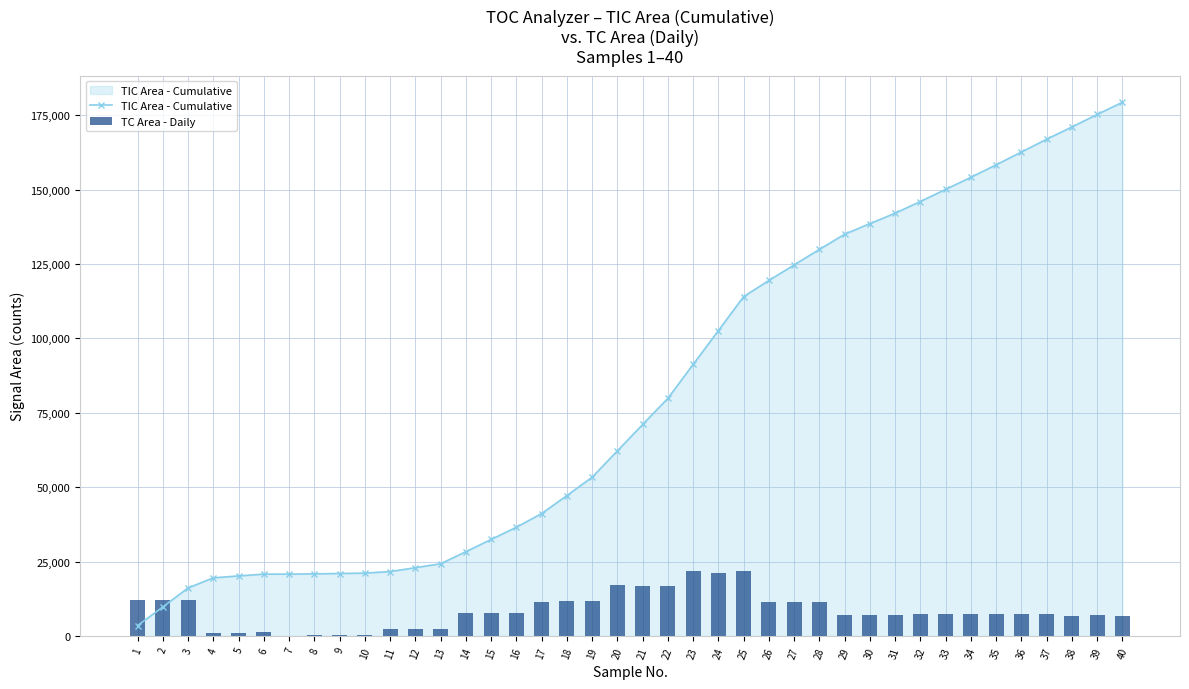

Reading left to right, list all the values displayed in this chart.

TIC Area - Cumulative: 3513	9746	16147	19534	20173	20774	20774	20866	20986	21114	21641	22926	24259	28312	32428	36528	41122	47163	53330	62186	71049	79846	91233	102592	114024	119445	124665	129874	134985	138526	142049	145967	150050	154100	158302	162592	166893	171010	175211	179317
TC Area - Daily: 11981	12021	11988	1157	1145	1202	0	233	212	198	2360	2455	2412	7695	7691	7698	11423	11781	11668	16958	16677	16941	21782	21198	21939	11352	11411	11347	7033	7051	7055	7397	7400	7504	7315	7391	7307	6854	6886	6819